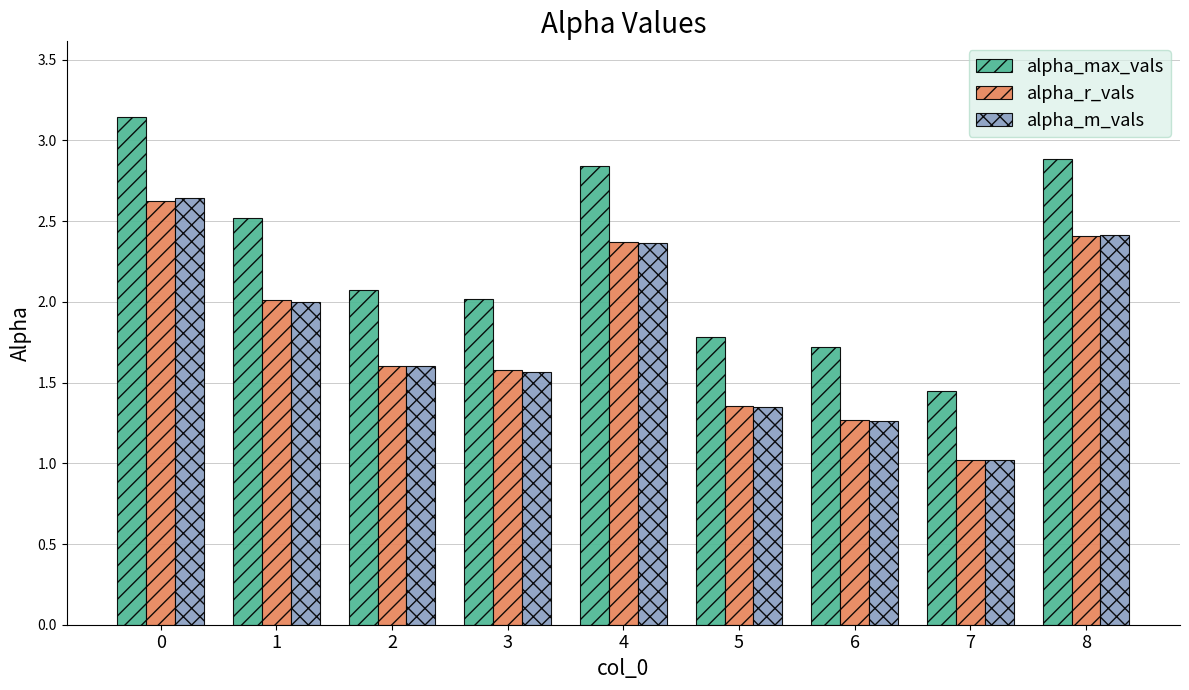

True or false: alpha_max_vals has a value of 1.8 at 5.

True